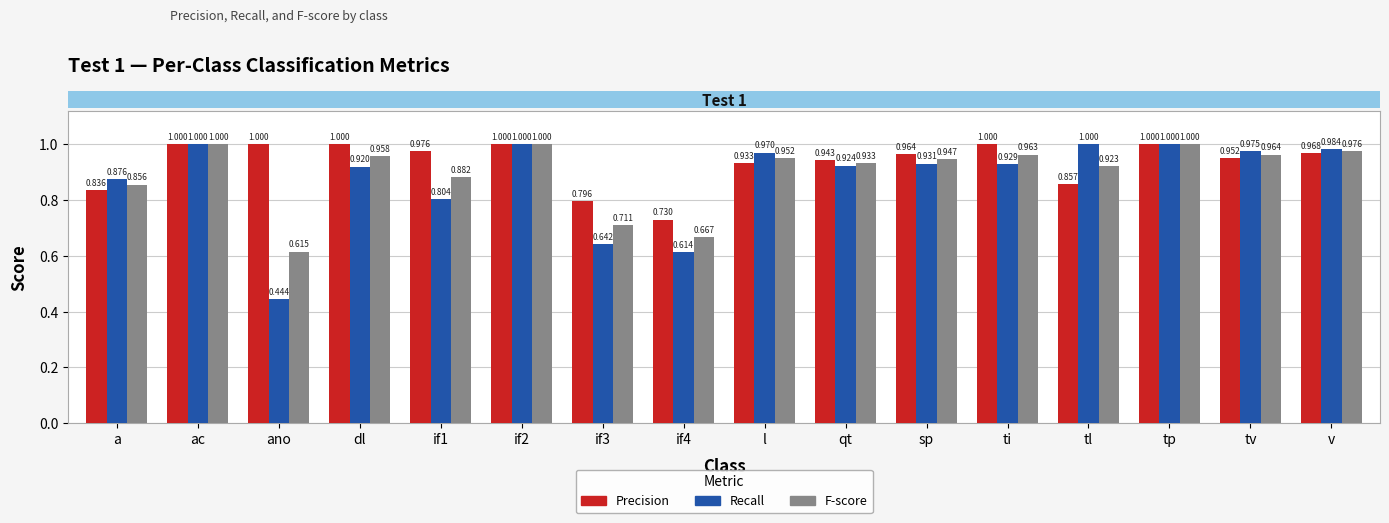

Which category has the lowest value across all series?

ano